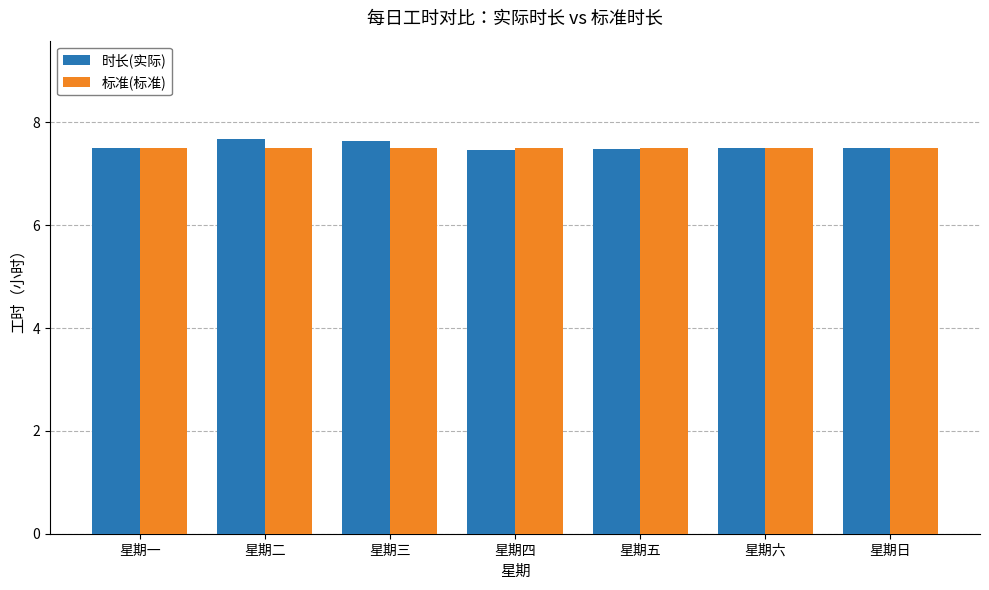

What is the sum of all 标准(标准) values?

52.5